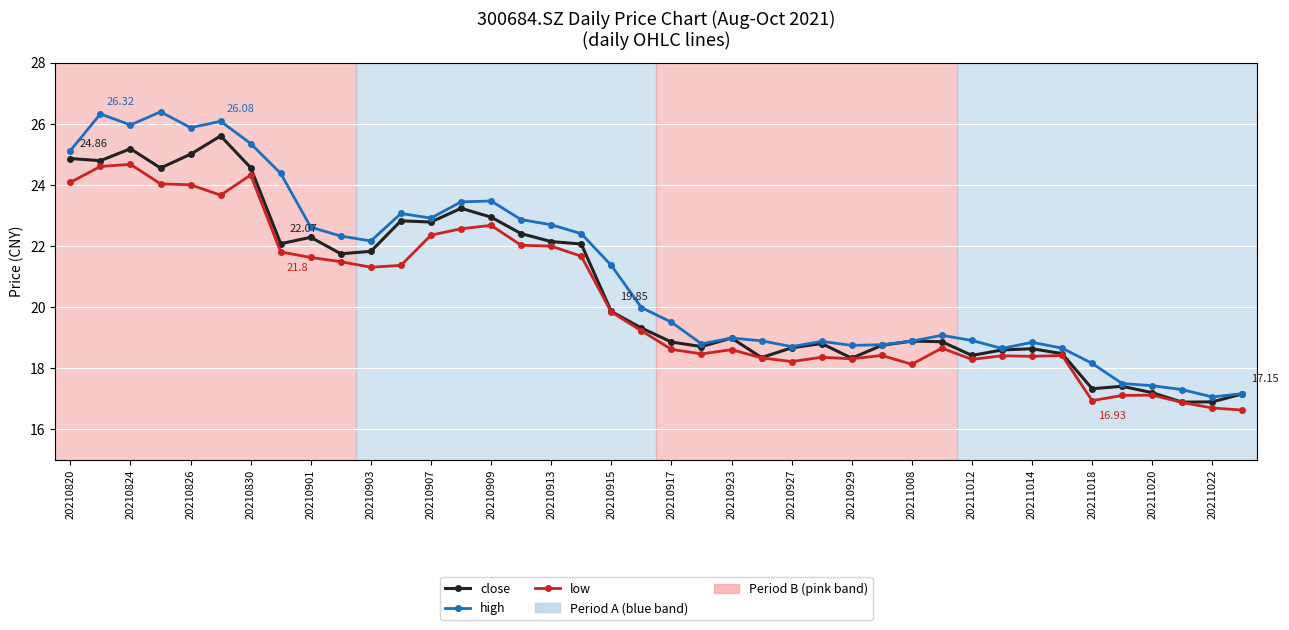

In close, how many points are lower than both neighbors (excluding endpoints)?

11